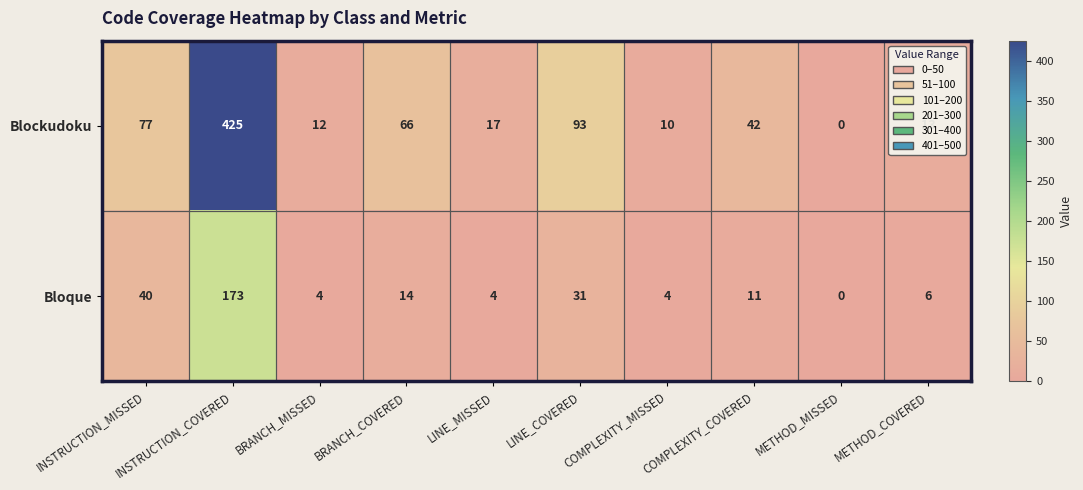

Which label corresponds to the largest value in the chart?

INSTRUCTION_COVERED